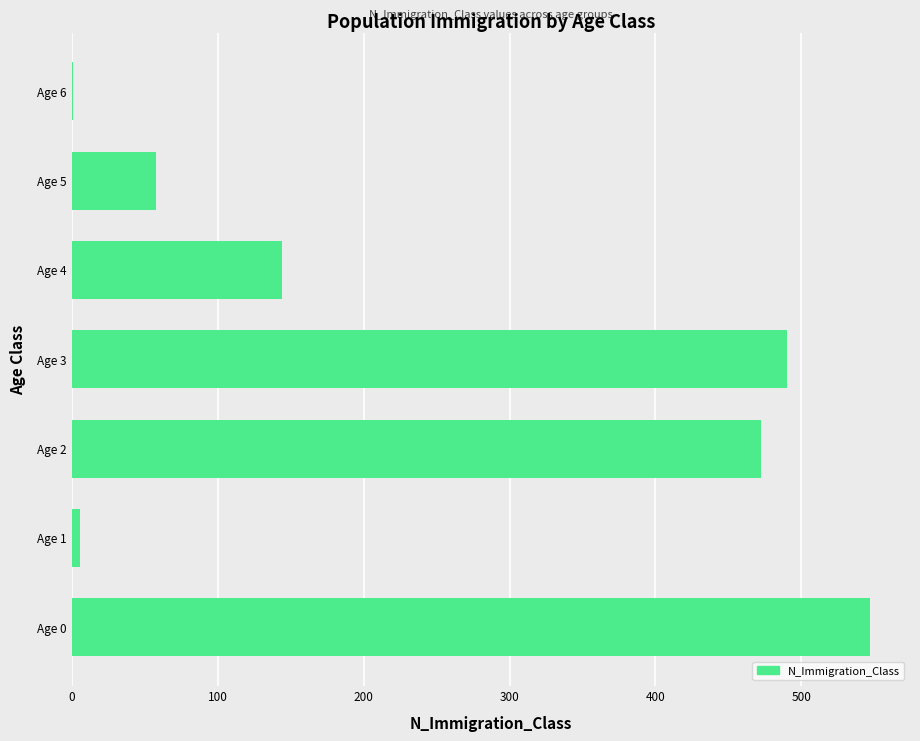

What is the change in value from Age 2 to Age 4?

-328